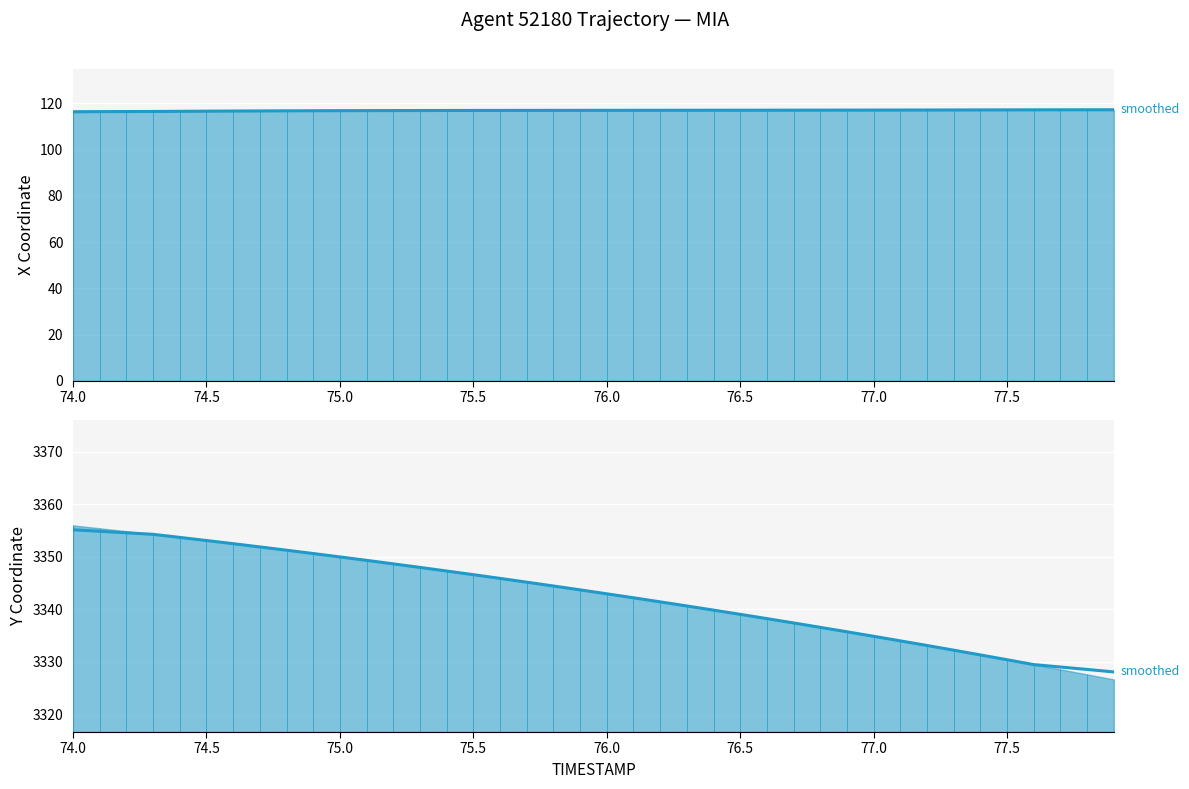

What is the value of the Y (smoothed) point at the 40th from the left?

3328.1